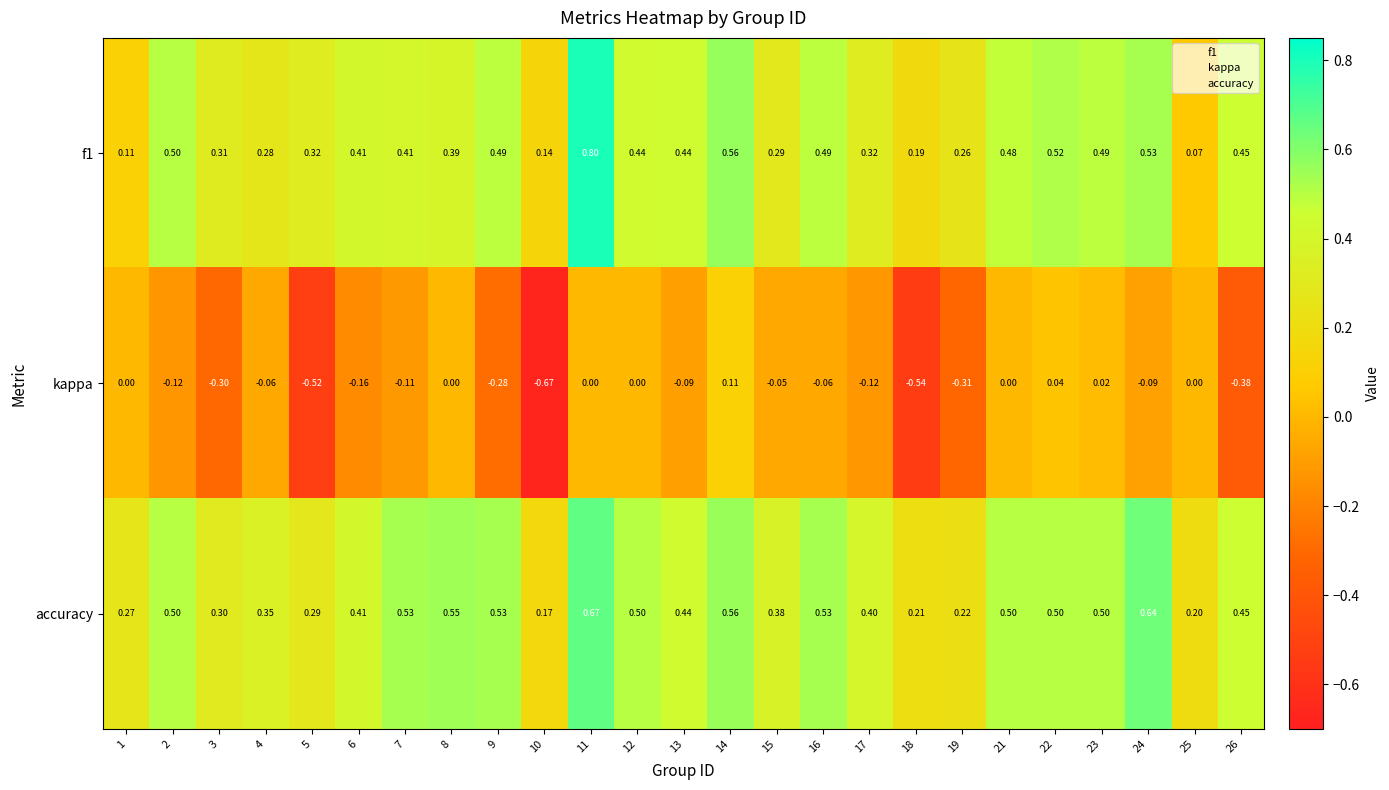

Rank the series at 17 from lowest to highest value.

kappa, f1, accuracy